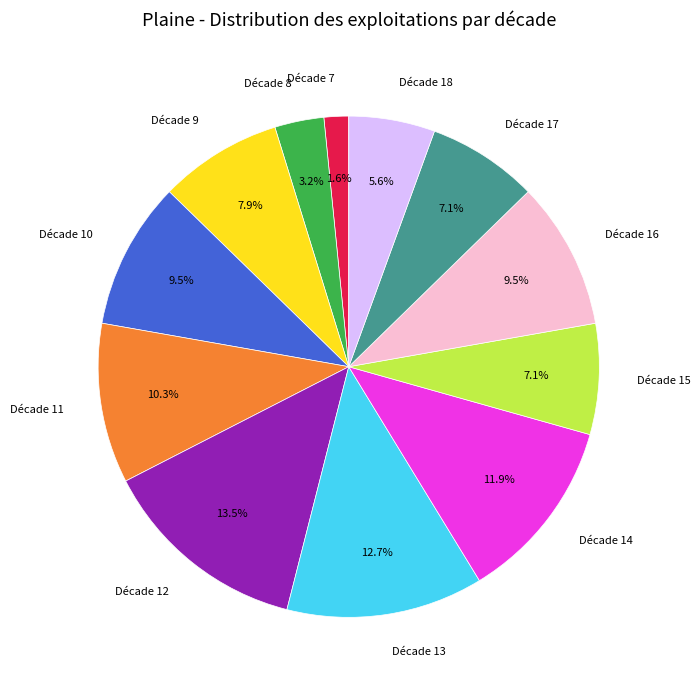

Approximately how many times larger is the value at Décade 7 compared to Décade 10?

0.2